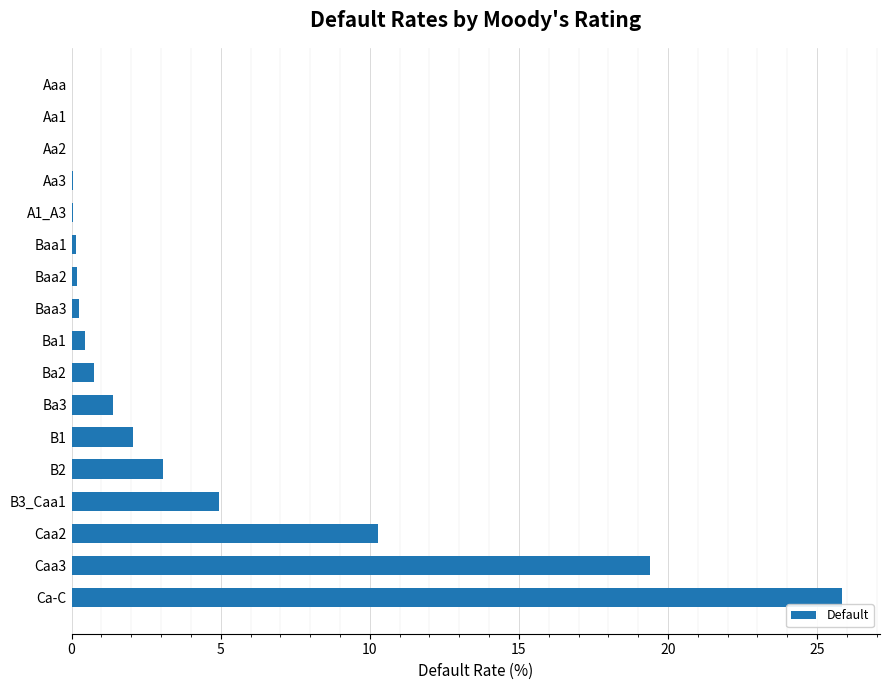

Where is the data nearest to the value 12?

Caa2